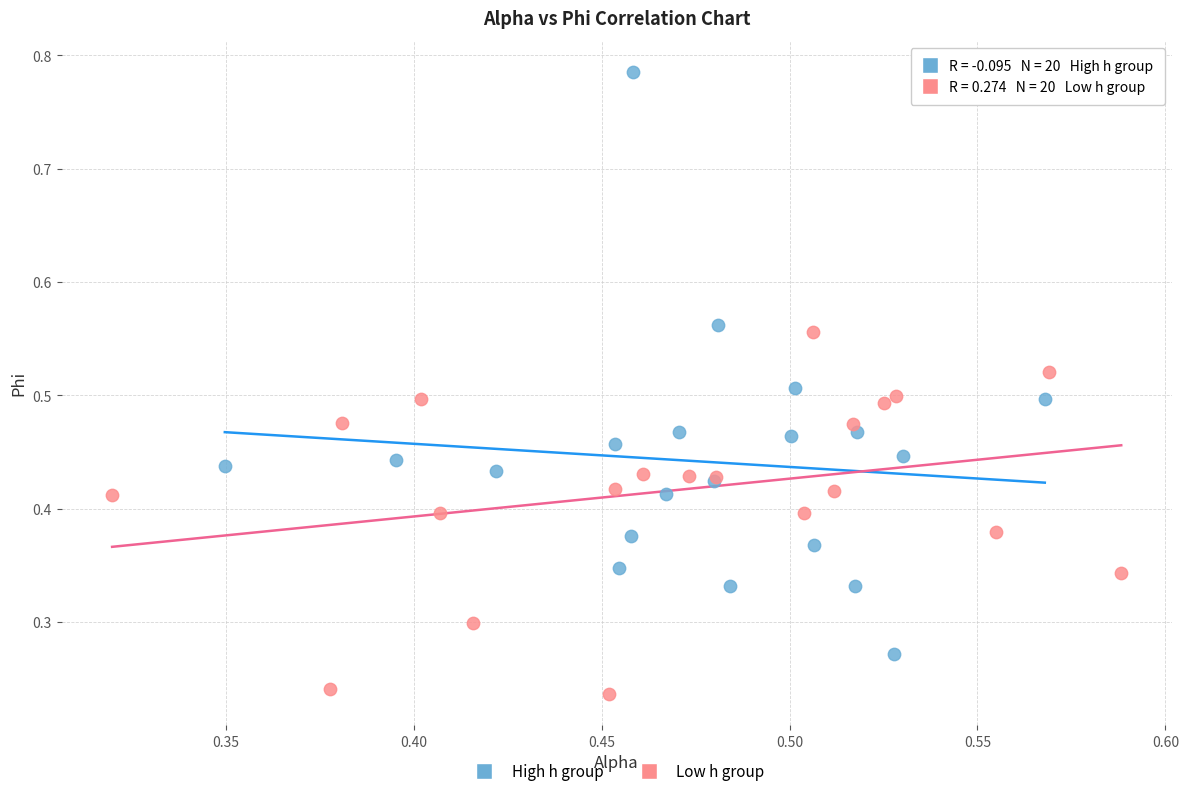

Which series contains the lowest Y value?

Low h group